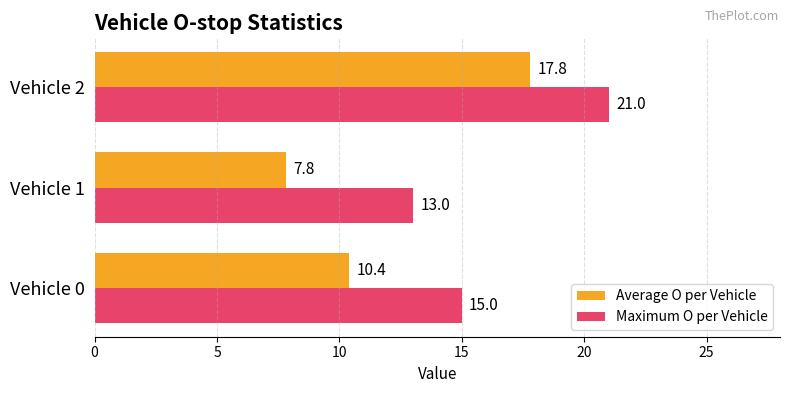

What is the approximate value of Maximum O per Vehicle at Vehicle 0?

15.0